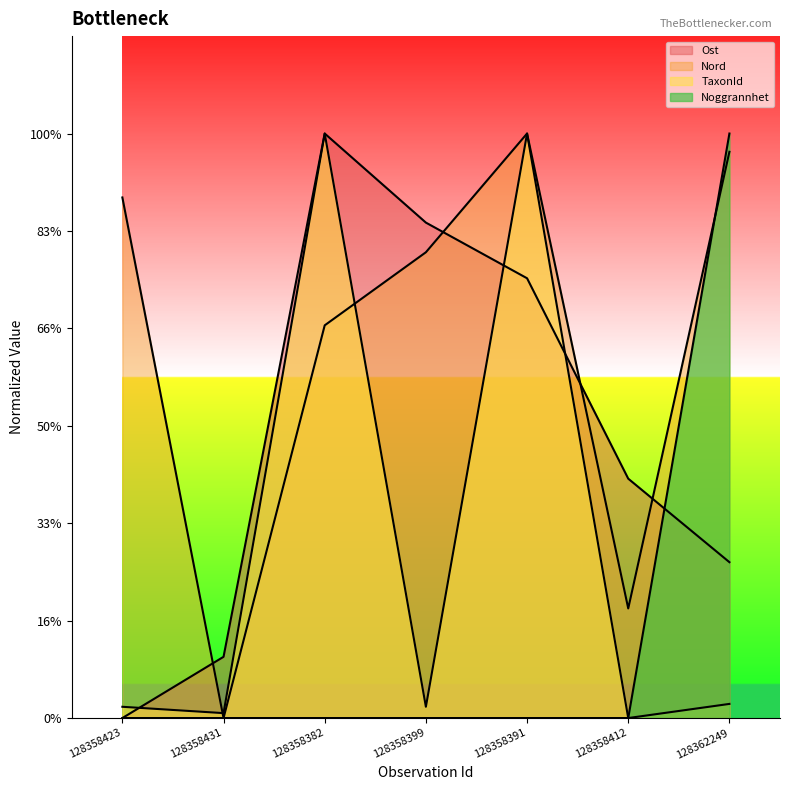

How many data points in Ost are above 2457142?

4